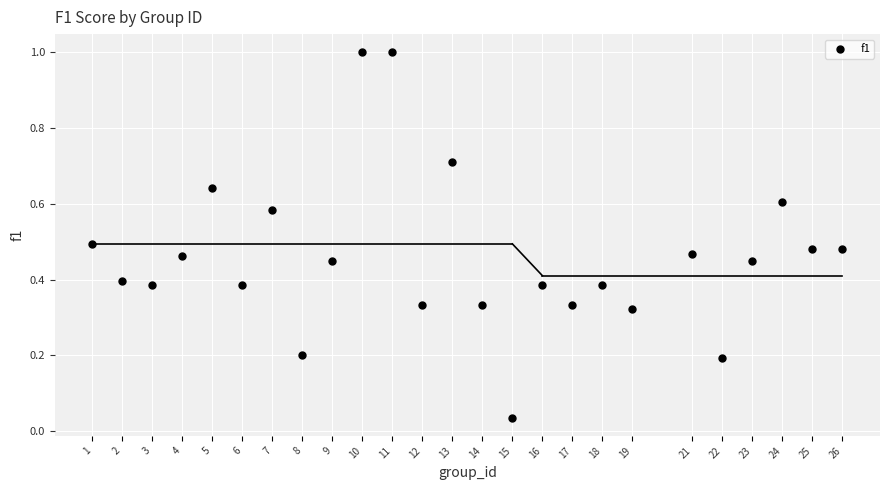

What is the range of X values (max minus min)?

25.0